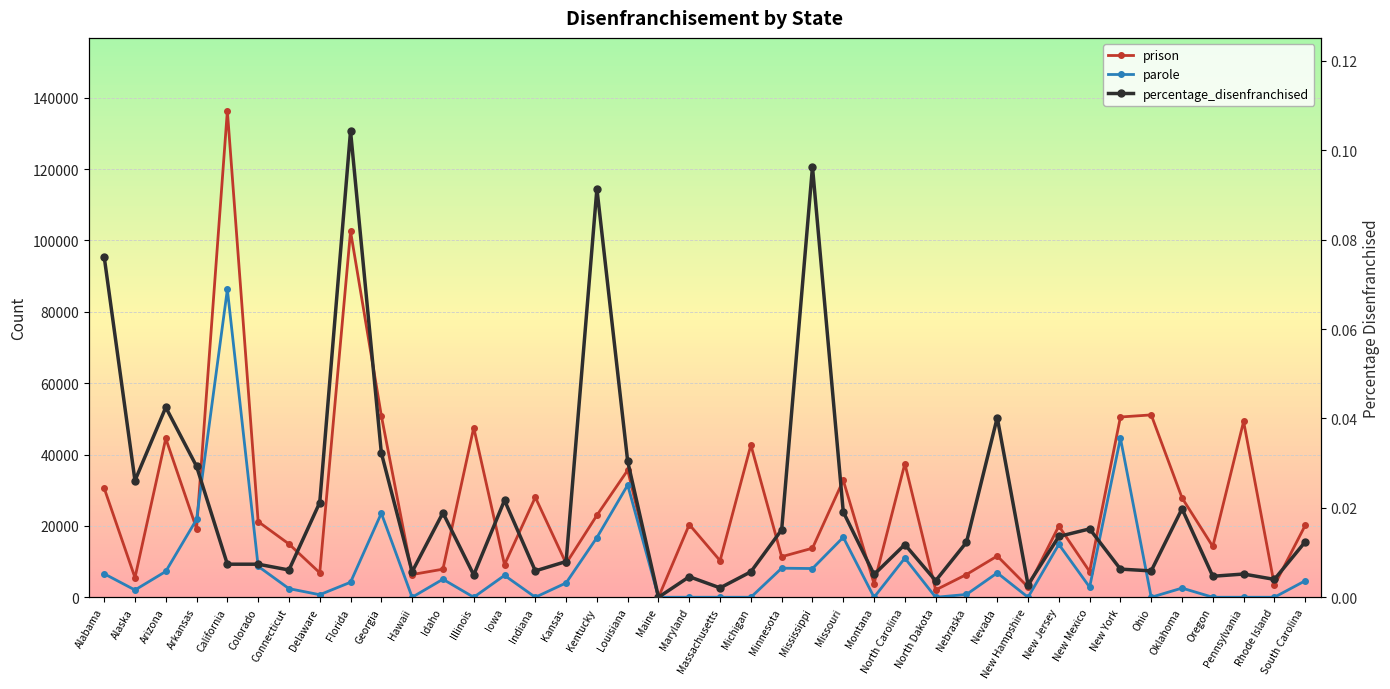

At how many categories does at least one series exceed 31495?

12